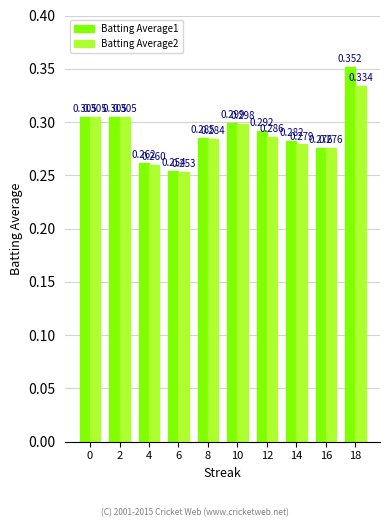

Is the value of Batting Average2 at 18 greater than the value of Batting Average1 at 4?

Yes